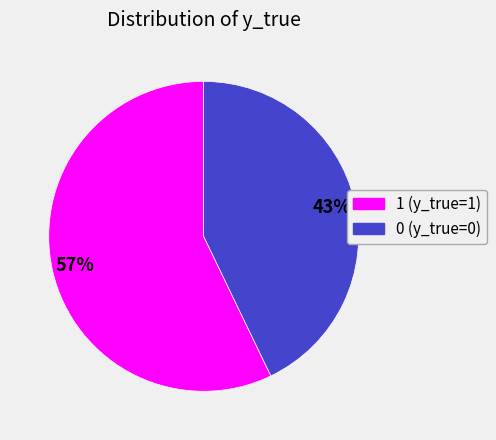

To the nearest percent, what is the combined percentage of 1 and 0?

100%